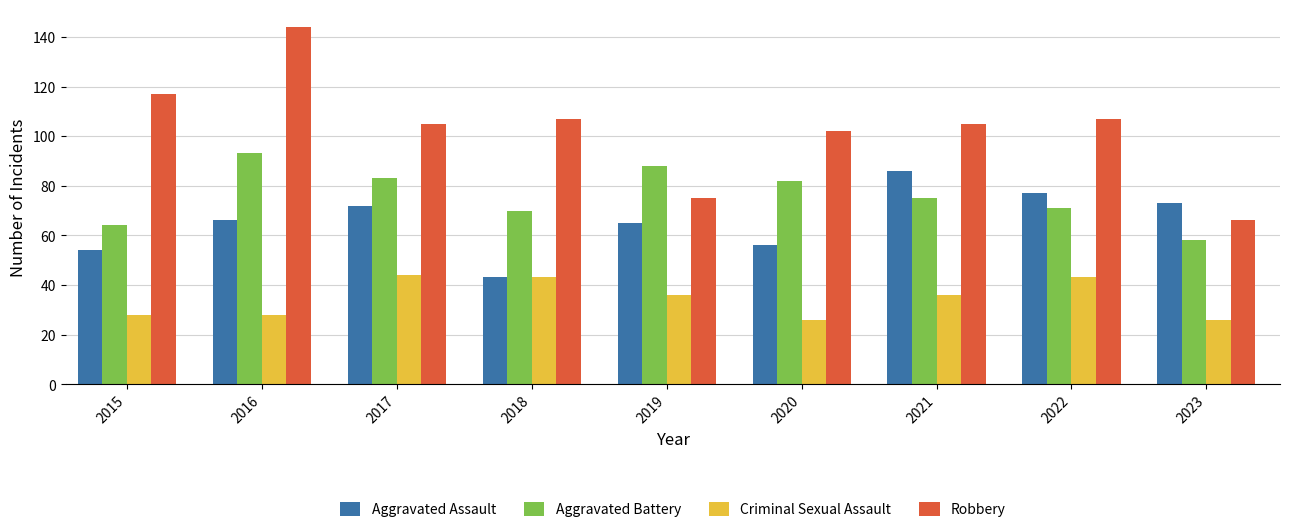

At which category is the sum across all series the highest?

2016